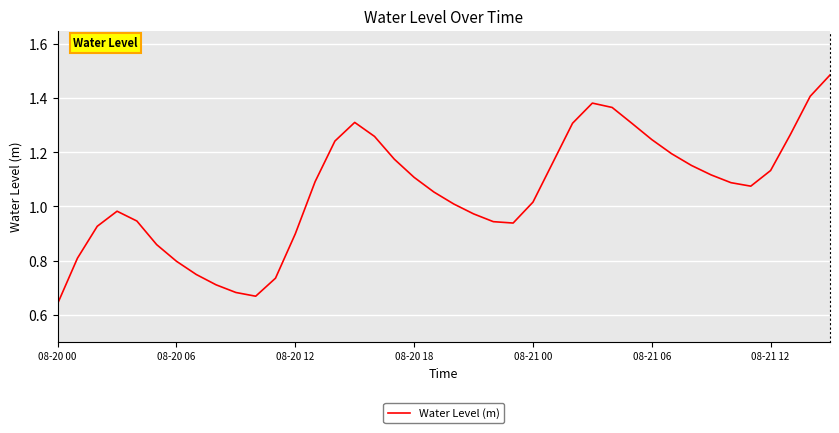

What is the difference between the maximum and minimum values?

0.8